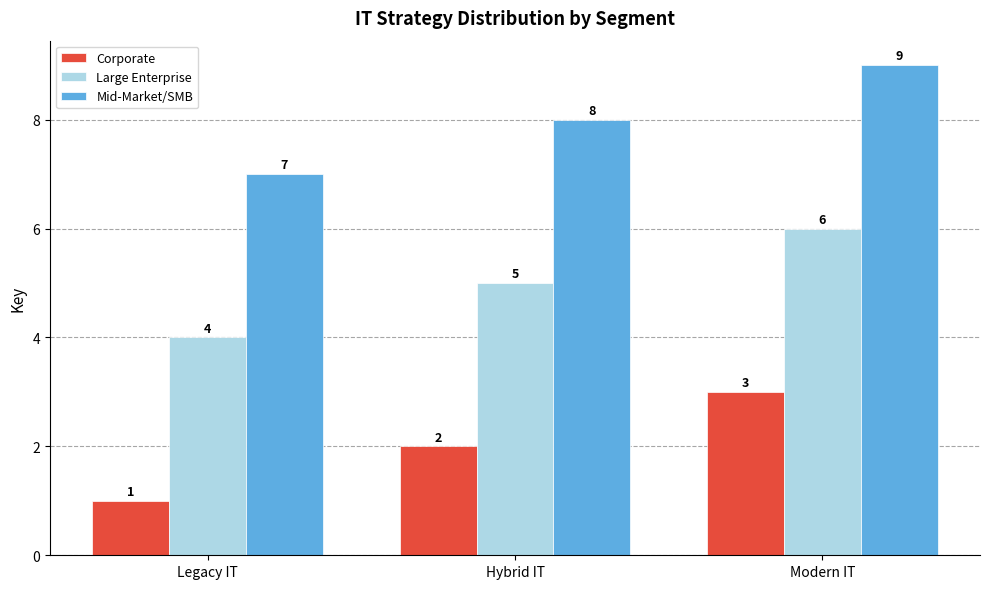

List the series in order of their overall mean, highest first.

Mid-Market/SMB, Large Enterprise, Corporate